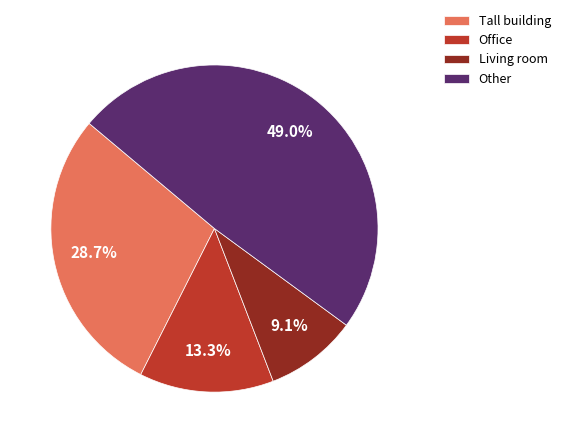

Which slice is the largest?

Other